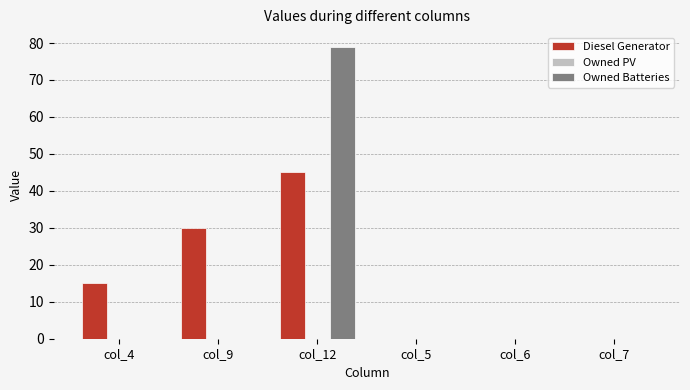

Is it true that Owned Batteries equals 0 at col_5?

True